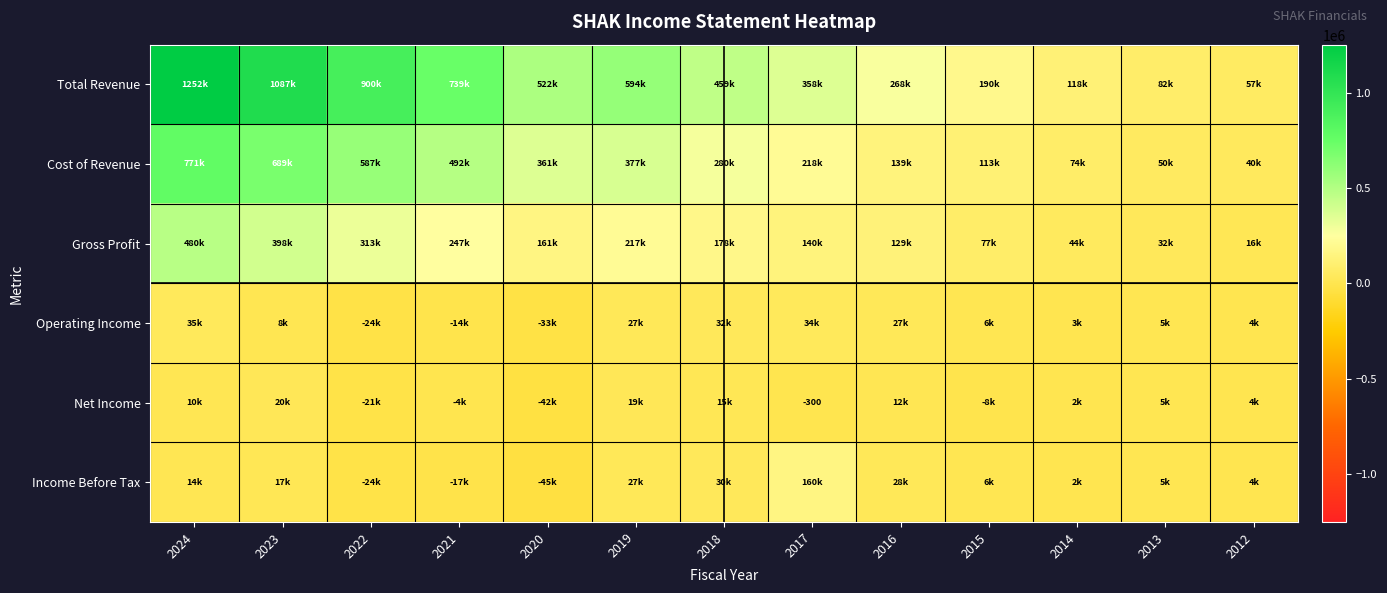

What is the spread (max minus min) of values at 2014?

116400